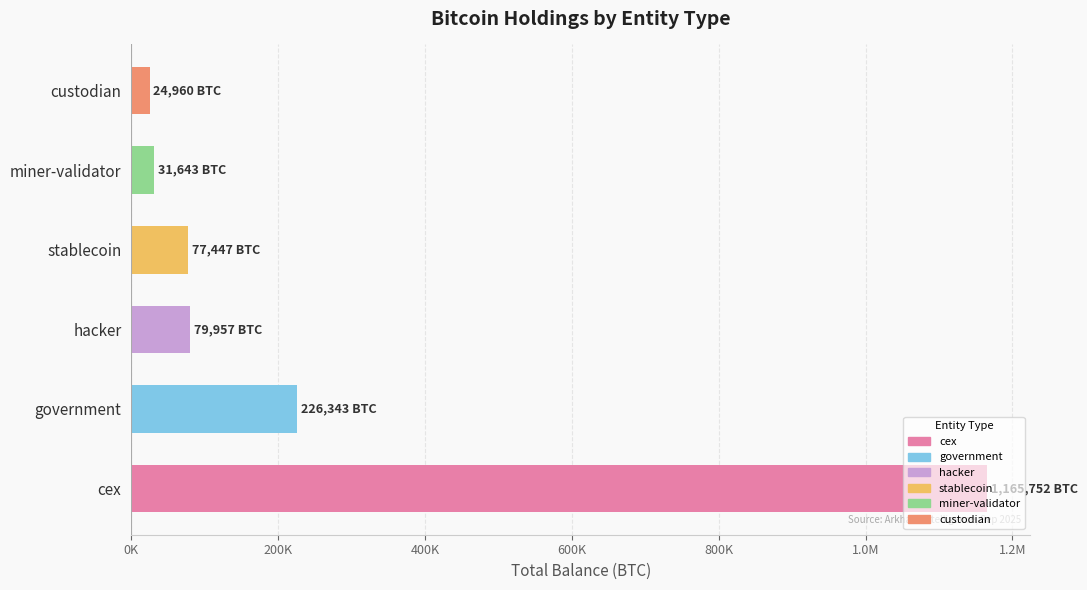

Does the chart contain stacked bars?

No